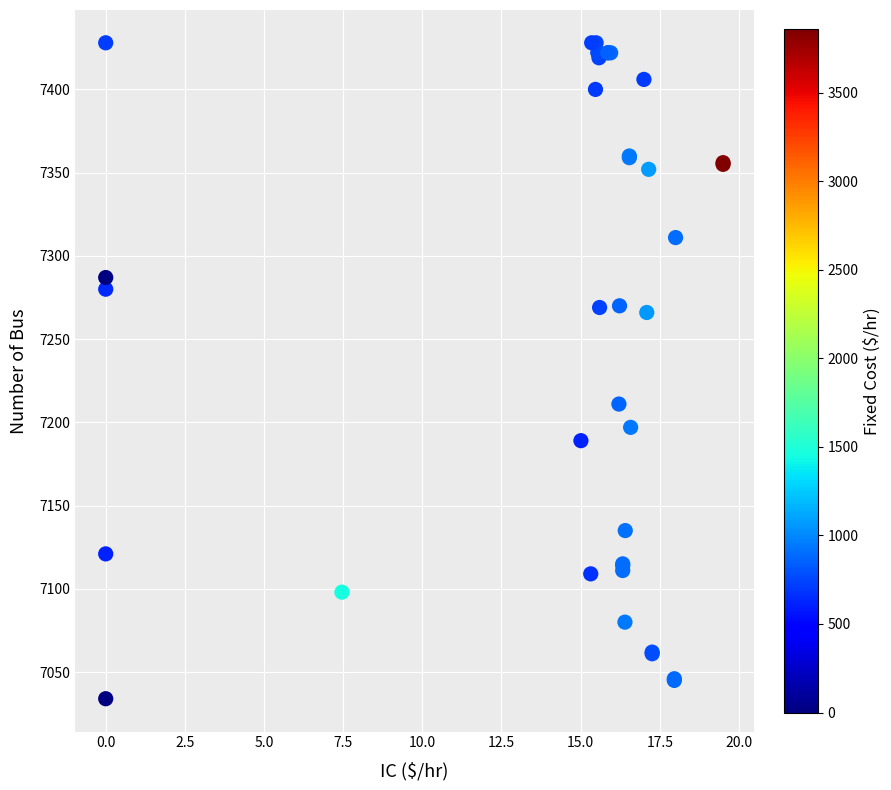

What Y value in the scatter plot is closest to 7231?

7211